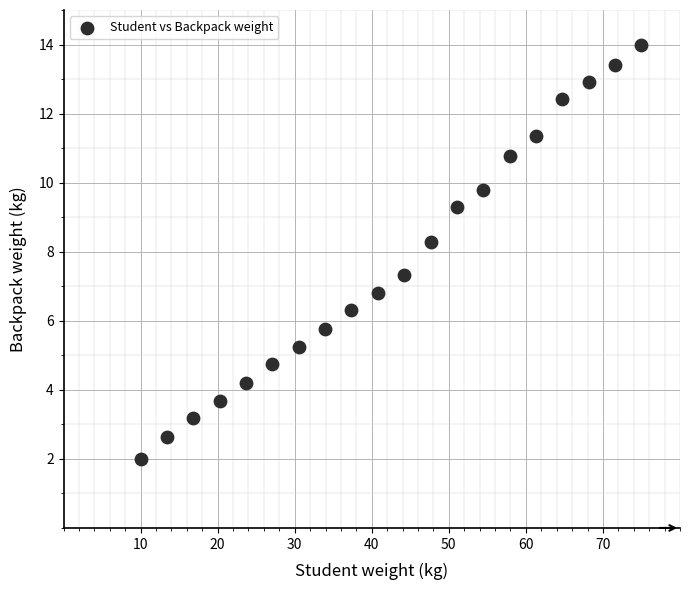

What Y value in the scatter plot is closest to 8?

8.3